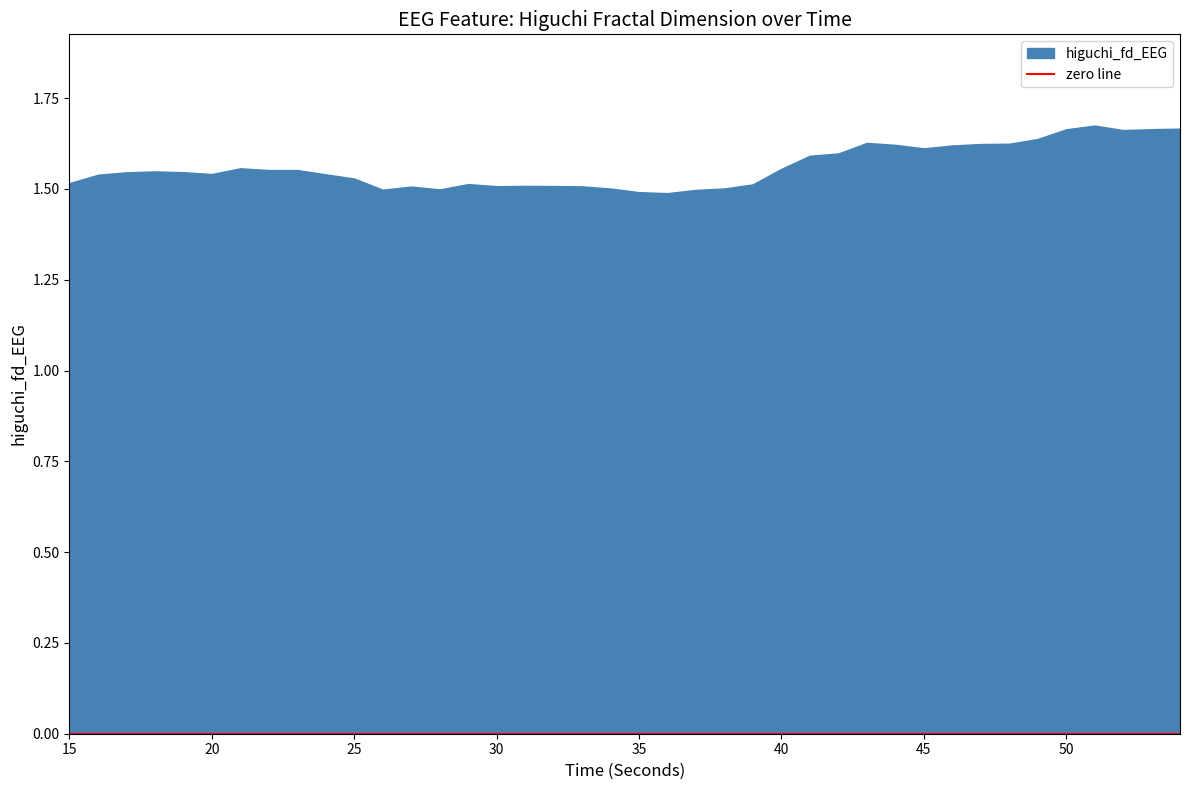

Rank the categories by value from highest to lowest.

51, 54, 53, 50, 52, 49, 43, 48, 47, 44, 46, 45, 42, 41, 21, 40, 23, 22, 18, 19, 17, 20, 24, 16, 25, 15, 29, 39, 31, 32, 30, 33, 27, 38, 34, 28, 26, 37, 35, 36